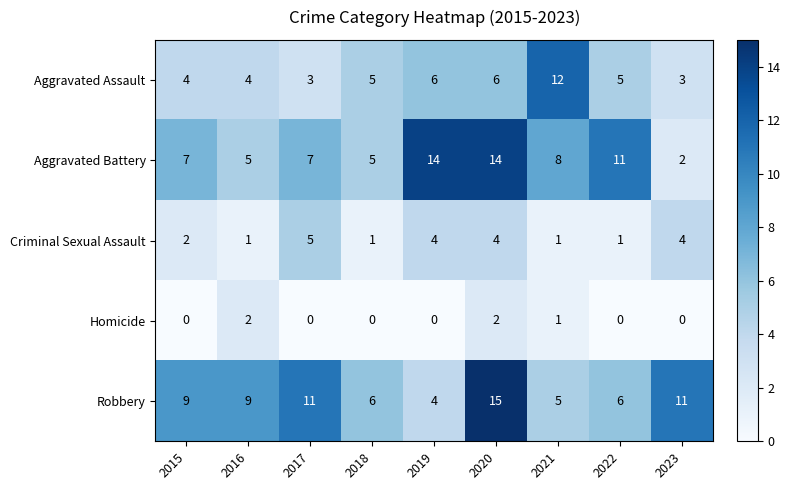

What is the difference between the highest and lowest values at 2018?

6